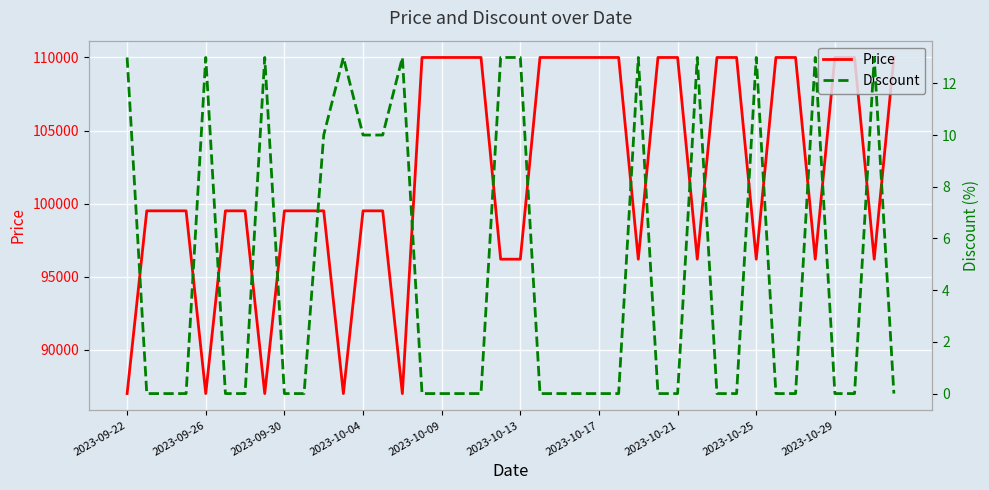

How many series are shown in this chart?

2